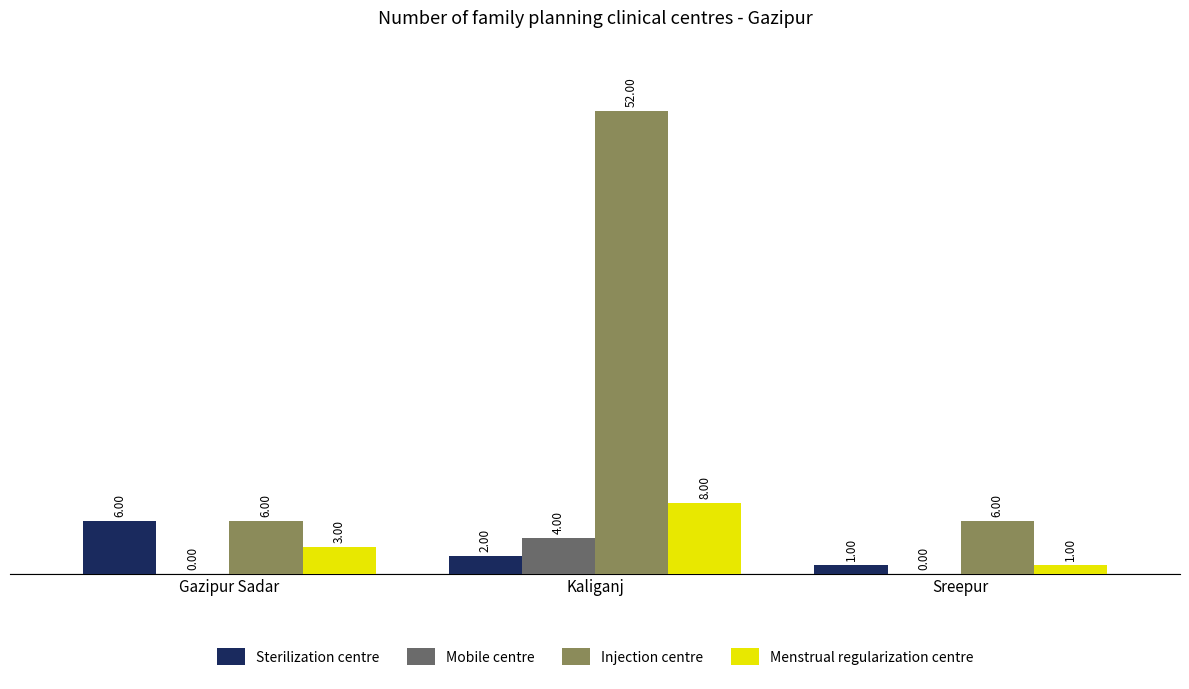

At which label does Sterilization centre first exceed 2?

Gazipur Sadar